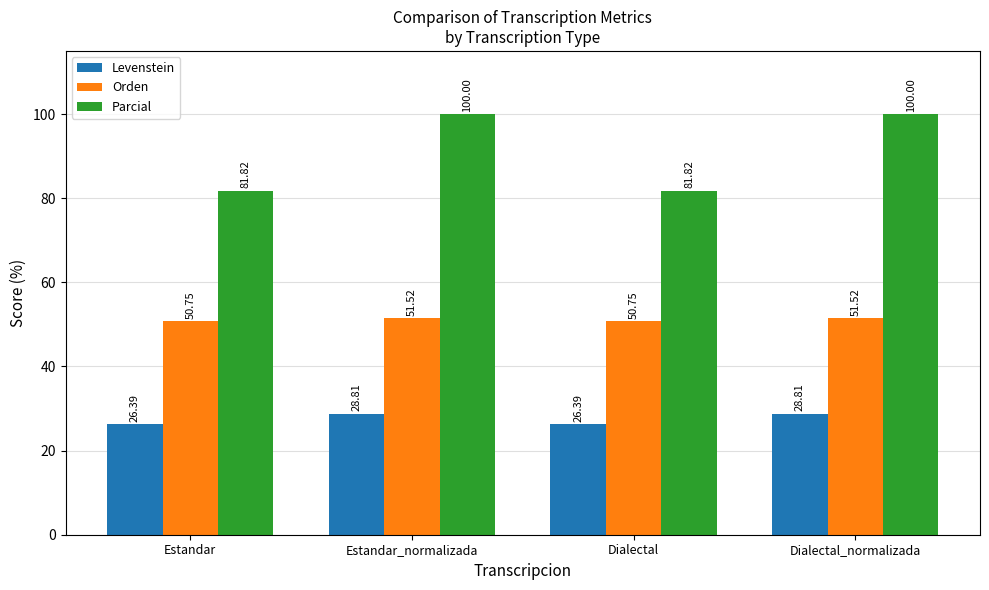

How many bars are there in total?

12